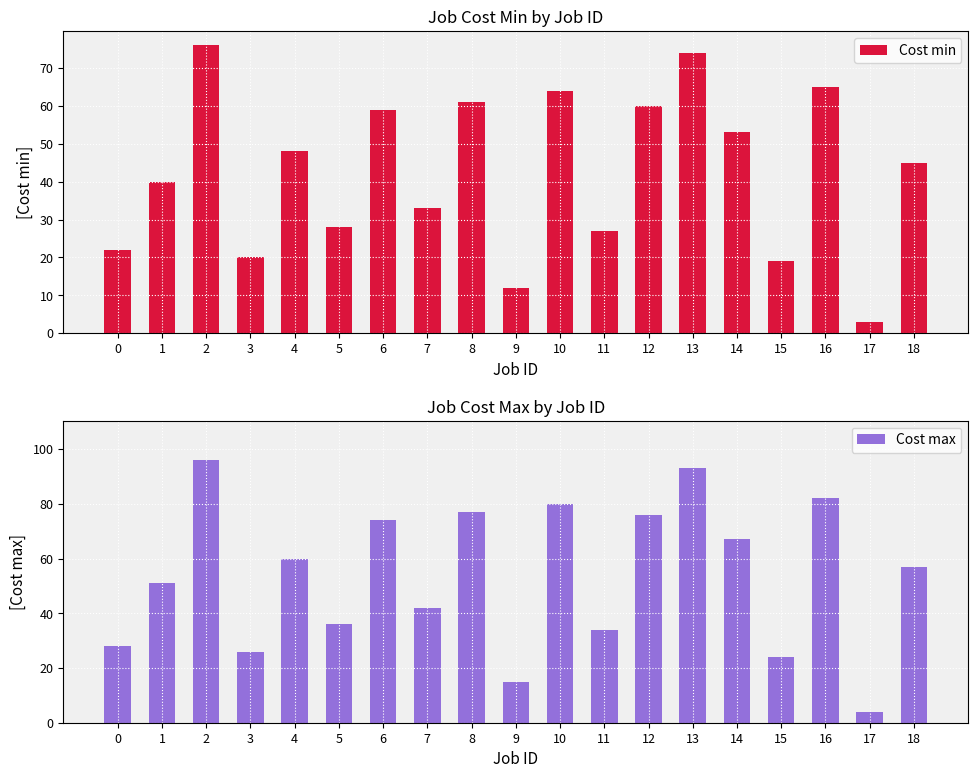

At which label is Cost max closest to 50?

1